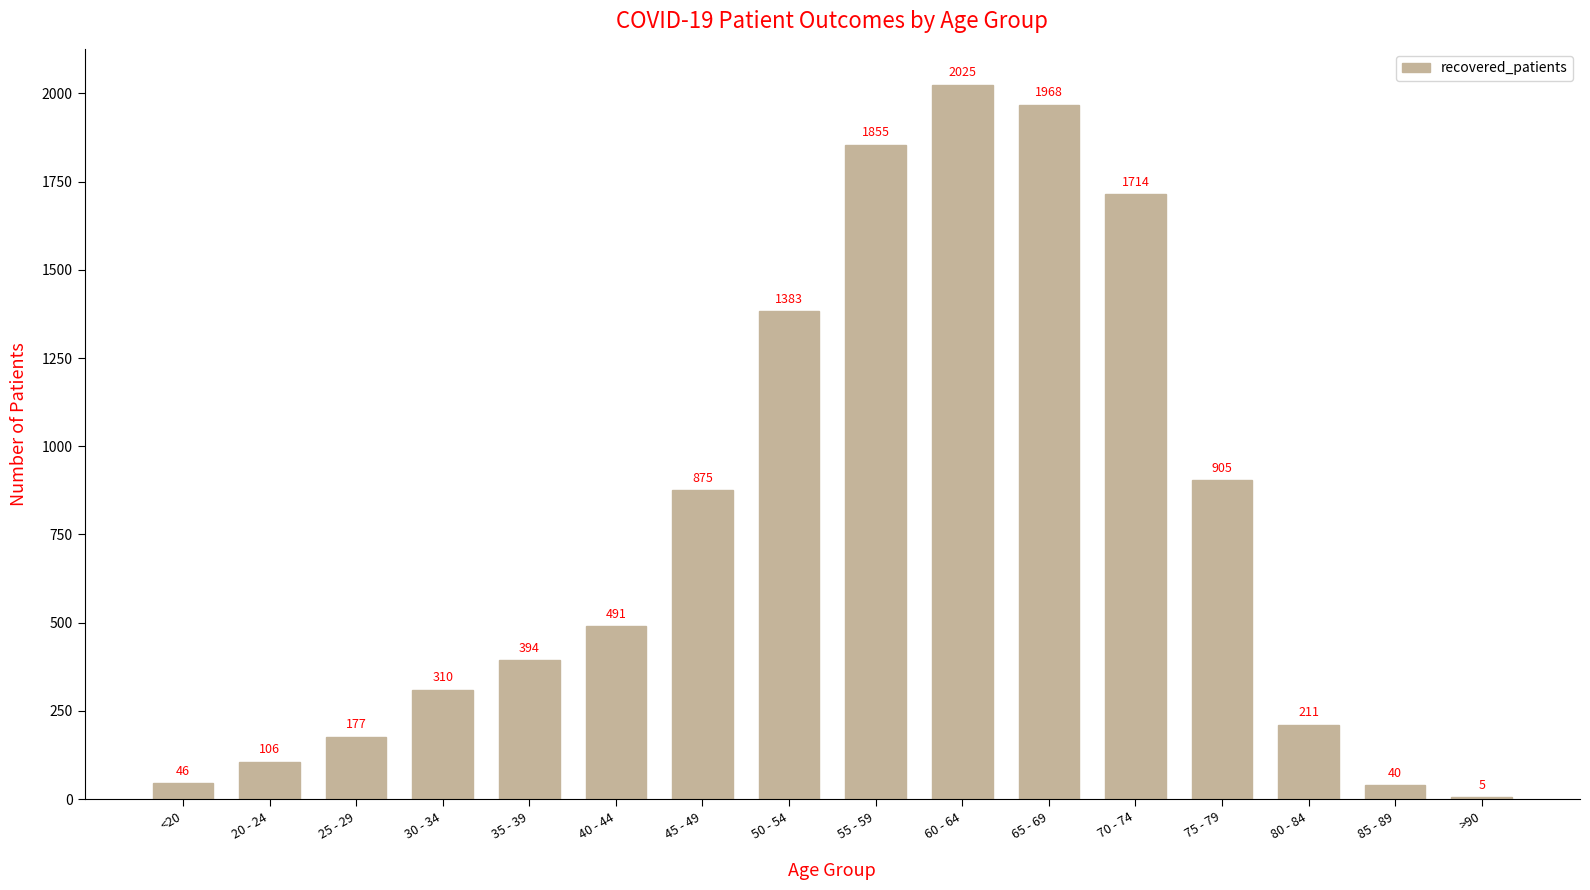

What is the greatest value displayed?

2025